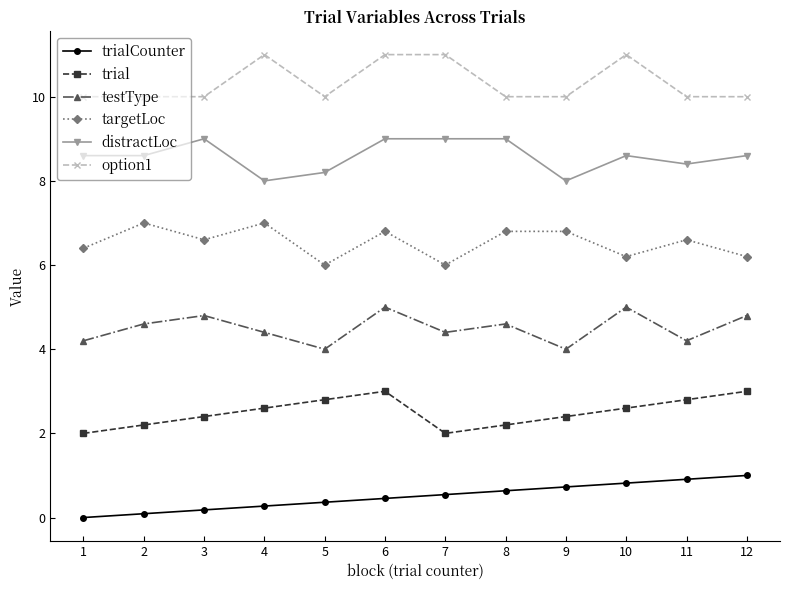

What is the difference between the highest and lowest values at 11?

9.1